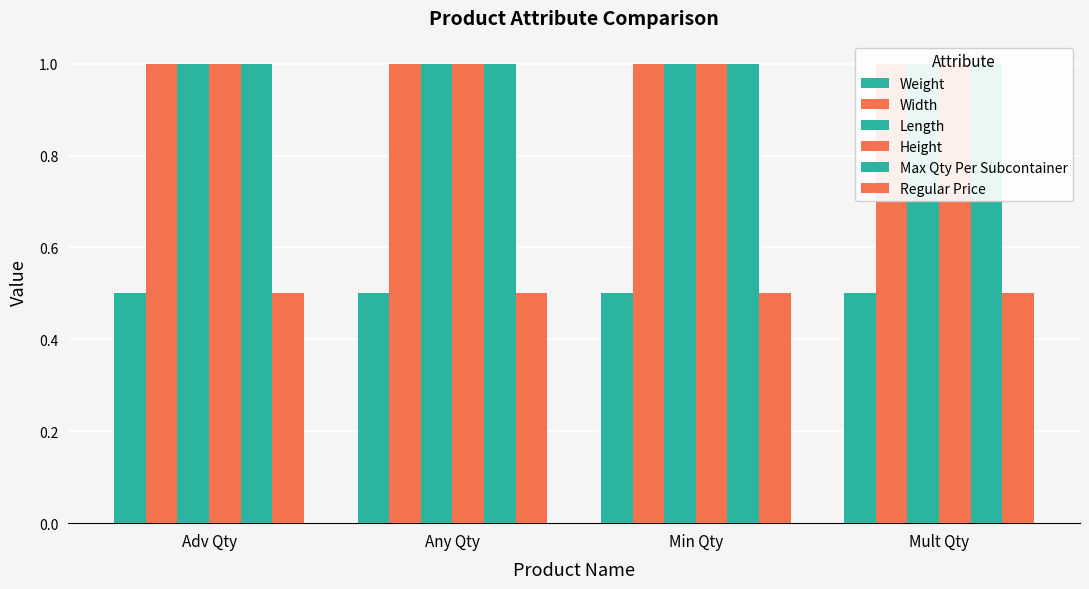

What is the lowest value of the Regular Price series?

0.5